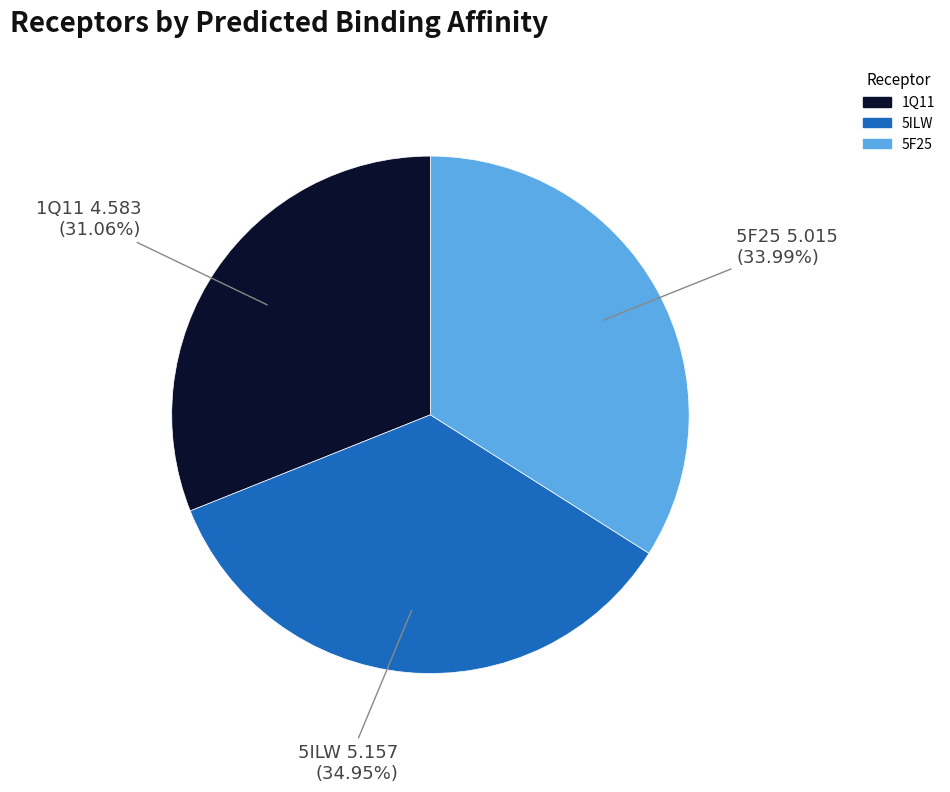

What is the ratio of the value at 5ILW to the value at 1Q11?

1.1